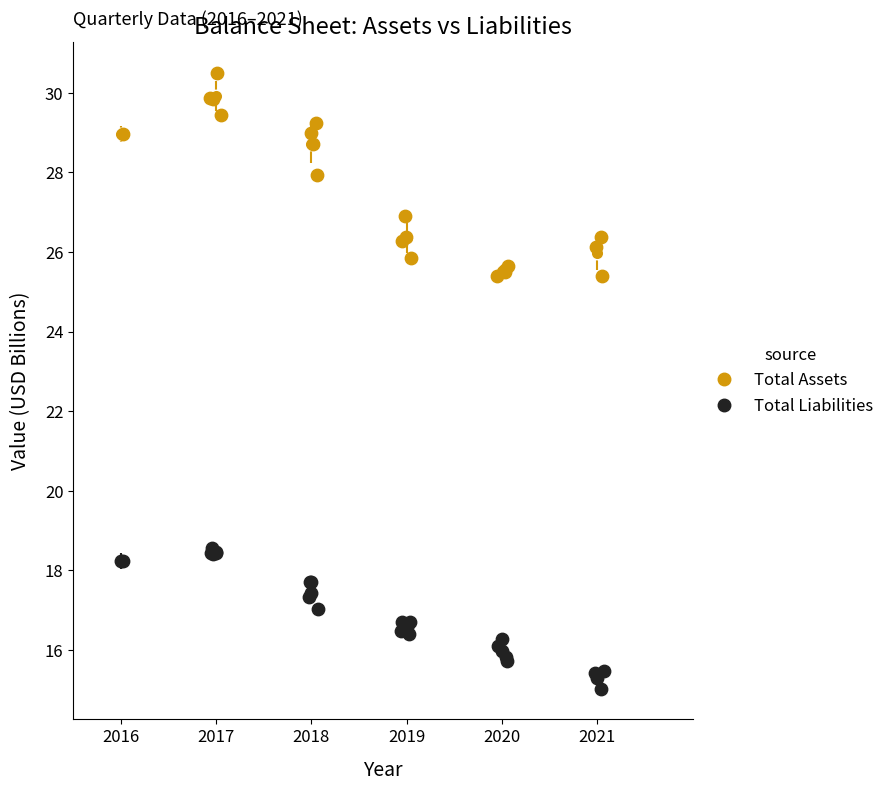

Which series has the largest Y range (max minus min)?

Total Assets